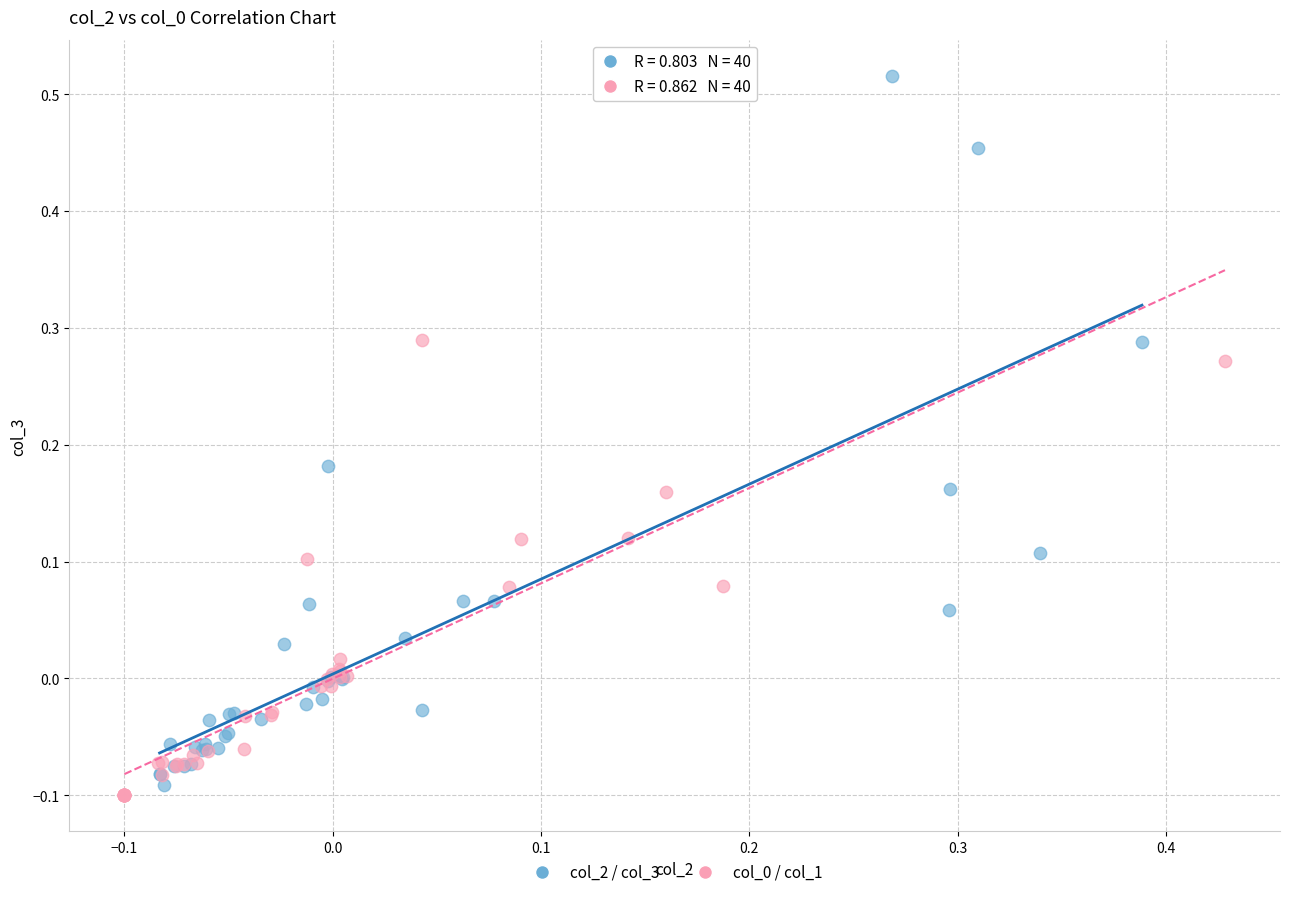

Which series contains the highest Y value?

col_2 / col_3